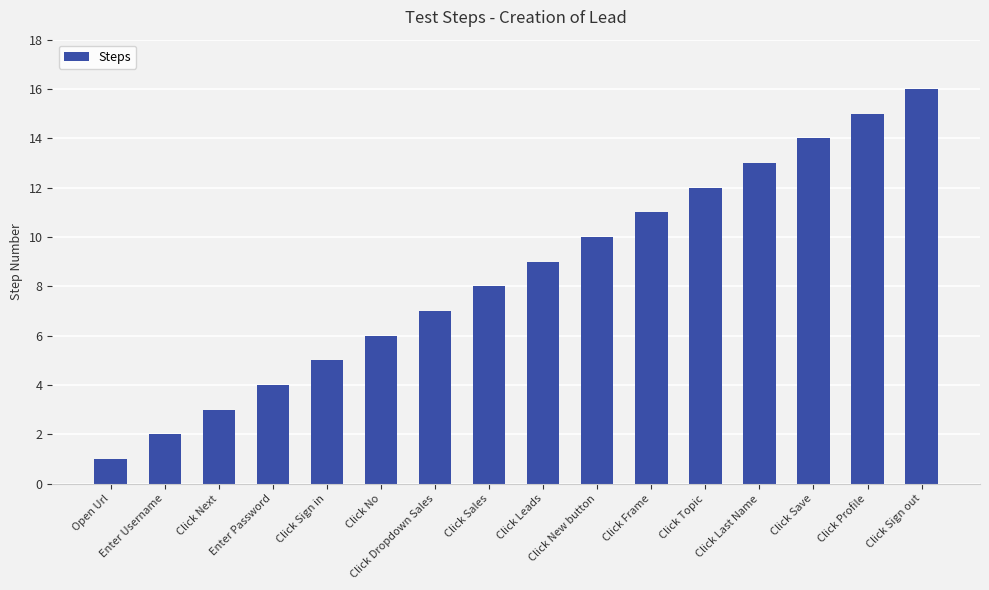

Reading right to left, list all the values displayed in this chart.

16	15	14	13	12	11	10	9	8	7	6	5	4	3	2	1